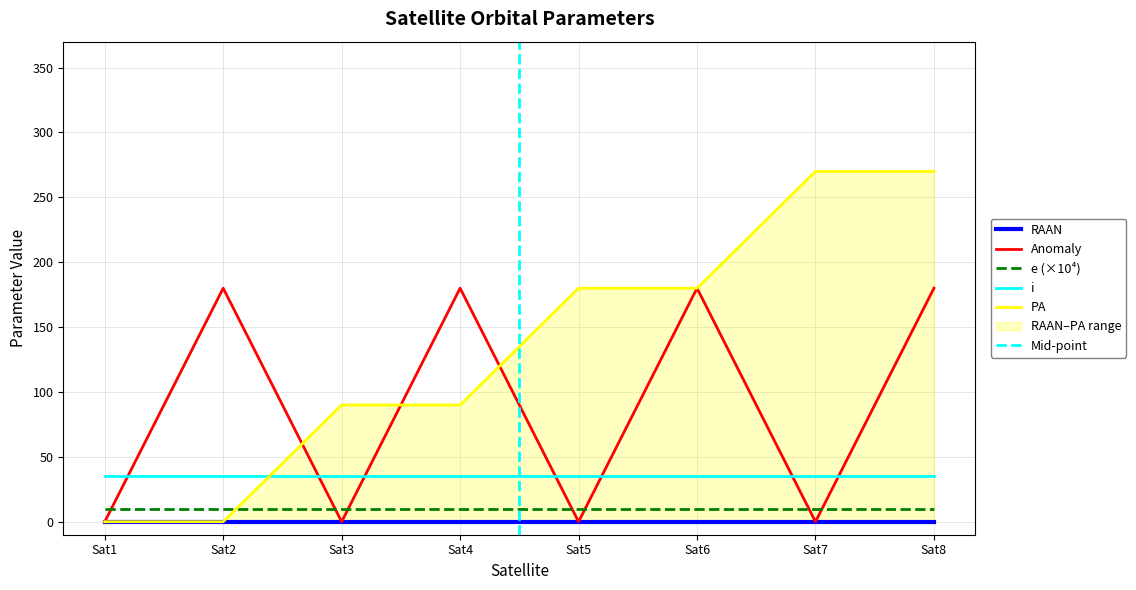

Is it true that Anomaly equals 287.8 at Sat4?

False